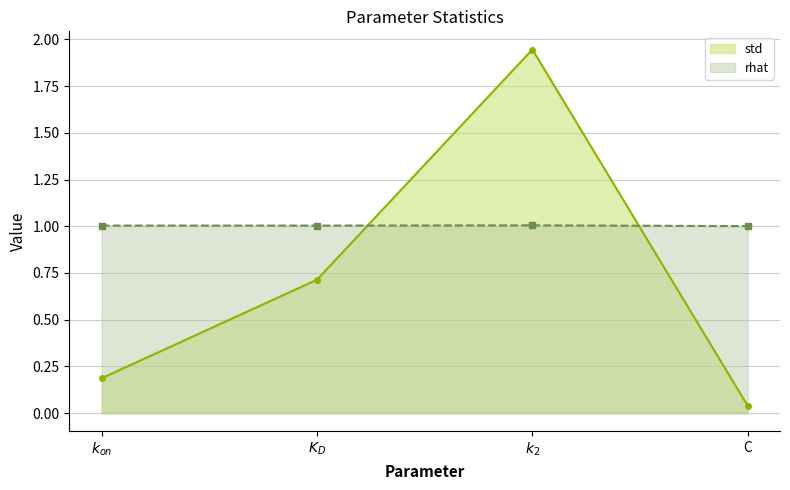

Between $k_{on}$ and $k_2$, which series saw the biggest shift?

std